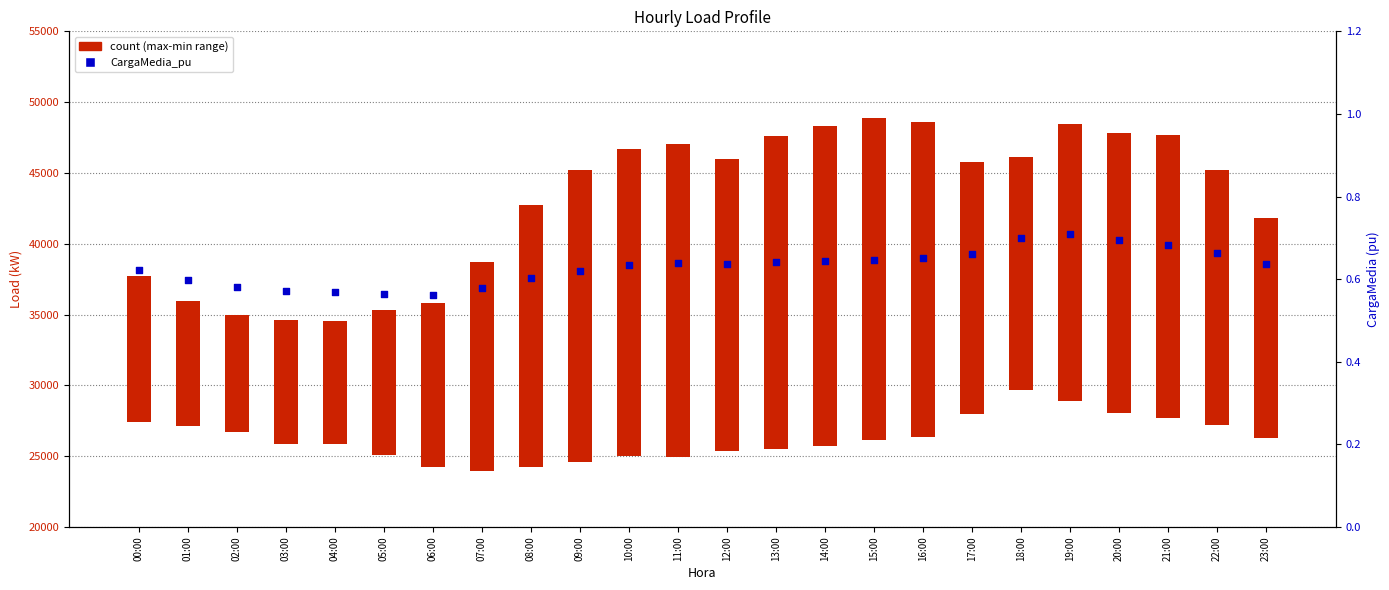

What is the change in value from 05:00 to 12:00?

+0.1